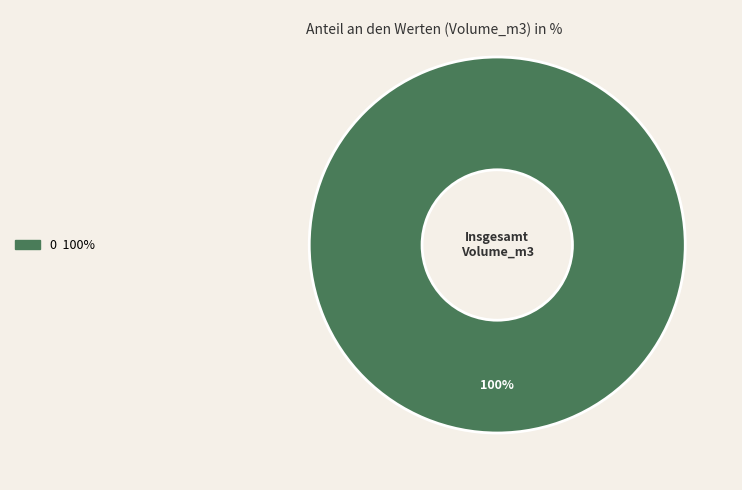

Does any single category account for the majority?

Yes